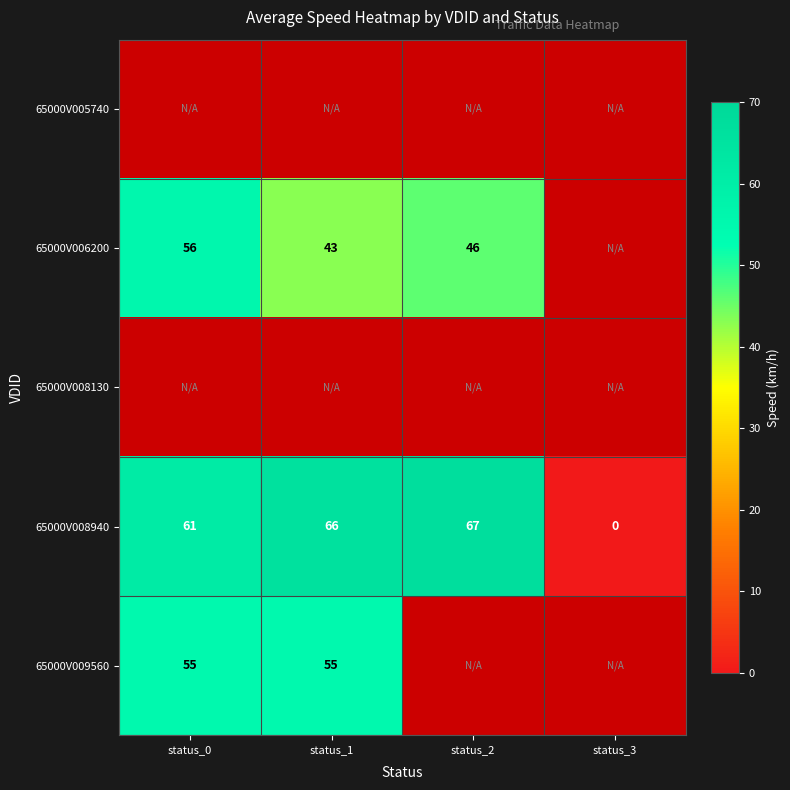

Is it true that 65000V008940 equals -21 at status_3?

False